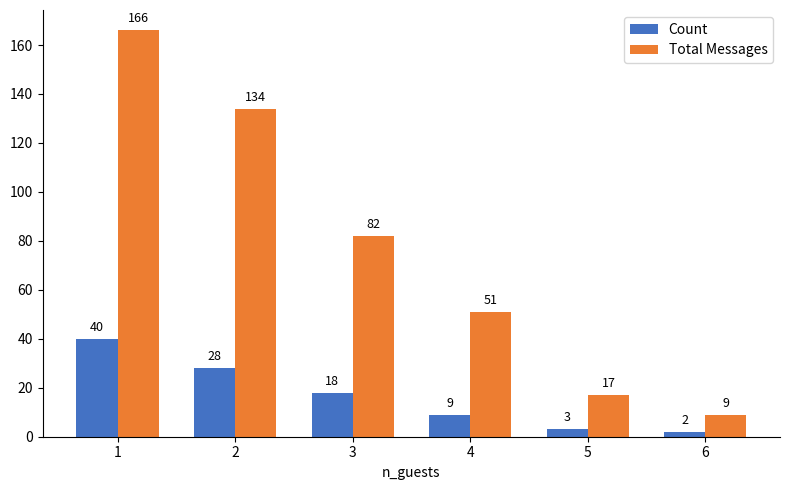

What is the approximate value of Total Messages at 2?

134